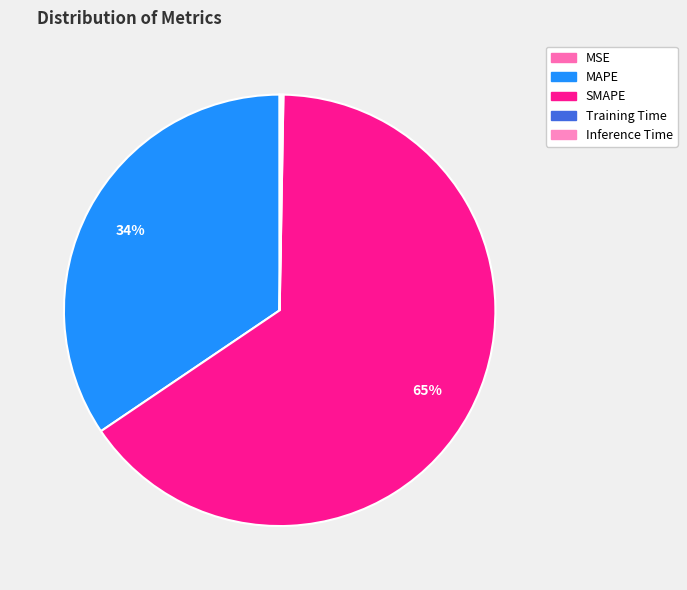

Rank the categories by value from highest to lowest.

SMAPE, MAPE, Inference Time, Training Time, MSE